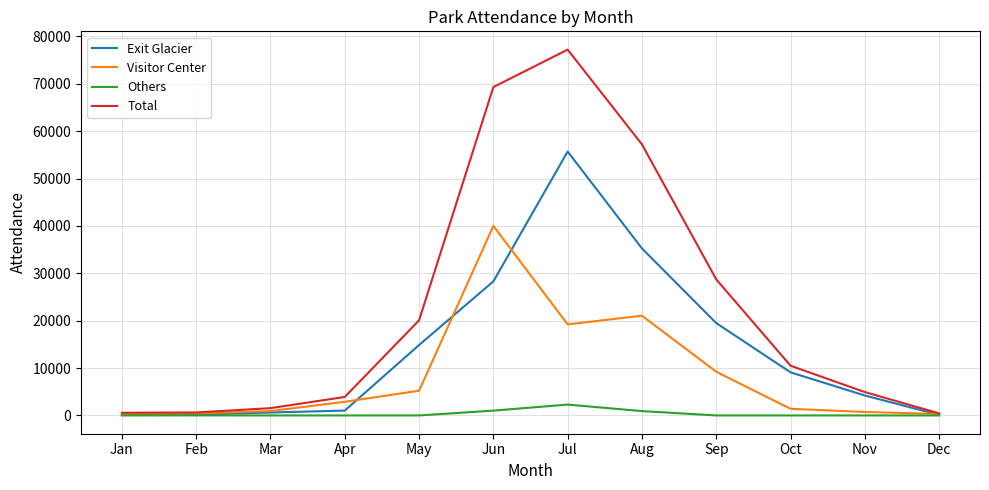

Between Sep and Dec, which series saw the biggest shift?

Total